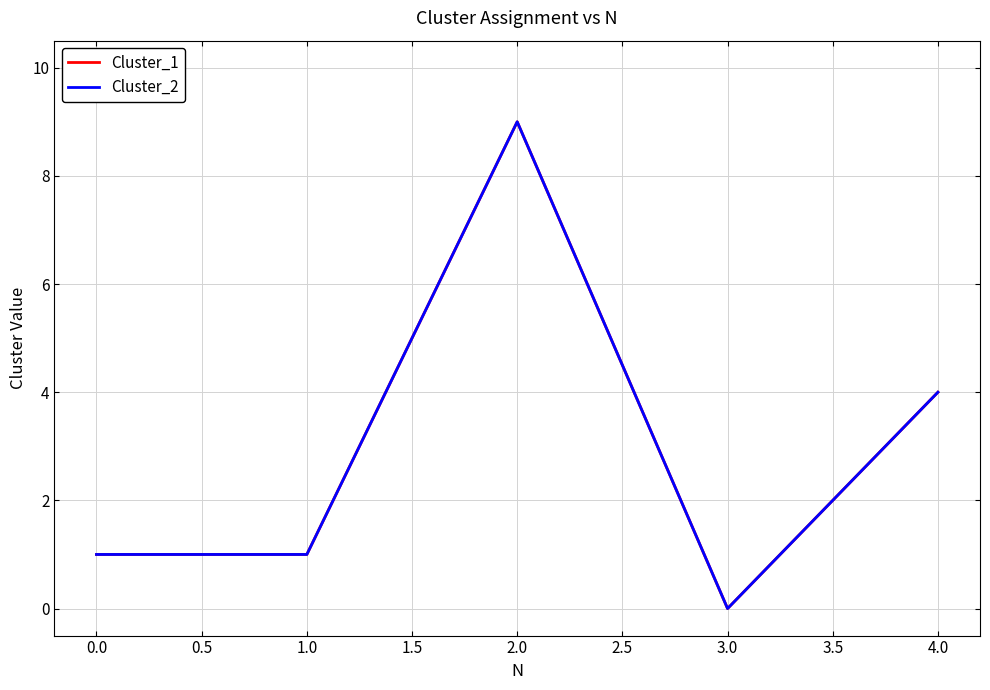

Is this an area chart (filled region under the line)?

No